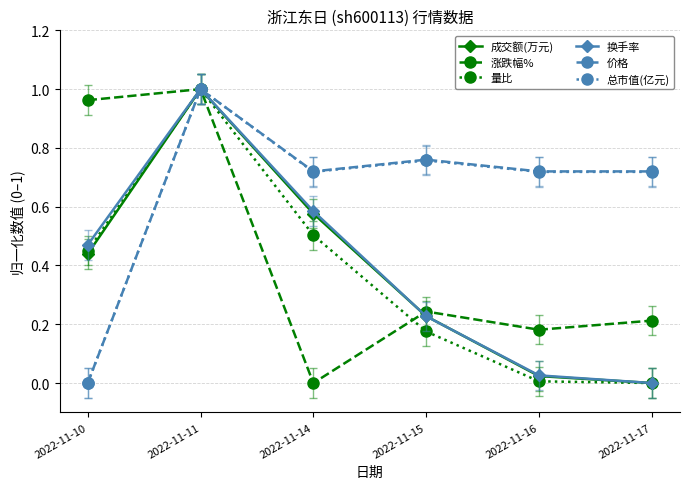

How many 价格 values are between 0 and 1?

6